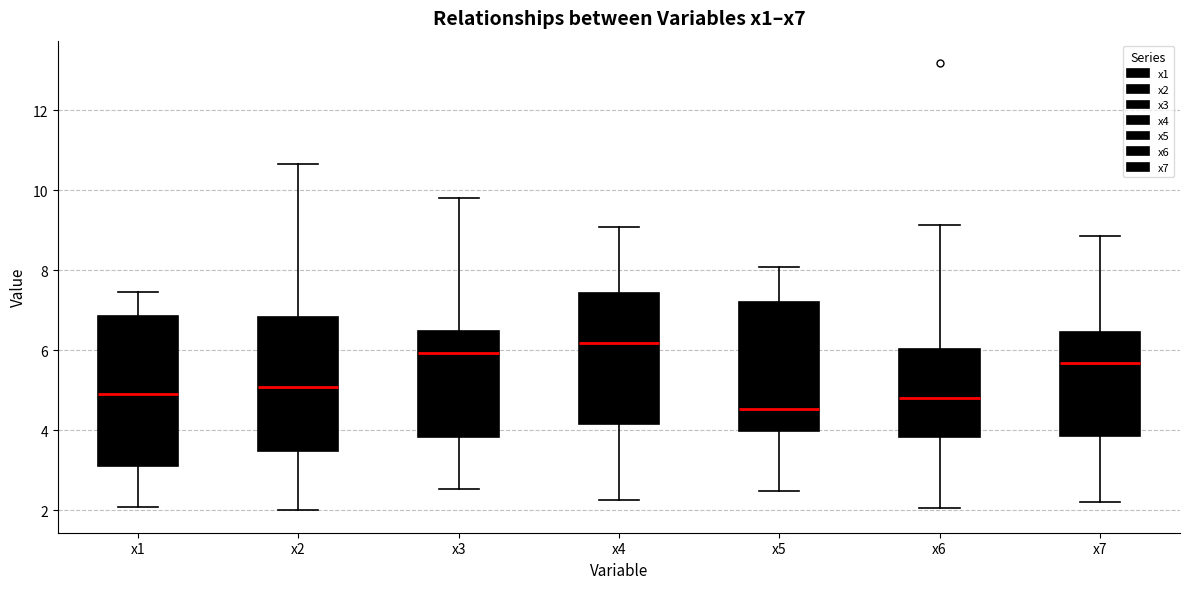

Reading left to right, transcribe this box plot: for each box, give where its median line is, the range the box spans, and where its two whiskers end, as read against the y-axis. The values are not printed on the chart, so give them approximately, as read against the axis.

x1: median 4.8, box 3.2 to 6.8, whiskers 2.0 to 7.4
x2: median 5.0, box 3.4 to 6.8, whiskers 2.0 to 10.6
x3: median 6.0, box 3.8 to 6.4, whiskers 2.6 to 9.8
x4: median 6.2, box 4.2 to 7.4, whiskers 2.2 to 9.0
x5: median 4.6, box 4.0 to 7.2, whiskers 2.4 to 8.0
x6: median 4.8, box 3.8 to 6.0, whiskers 2.0 to 9.2
x7: median 5.6, box 3.8 to 6.4, whiskers 2.2 to 8.8